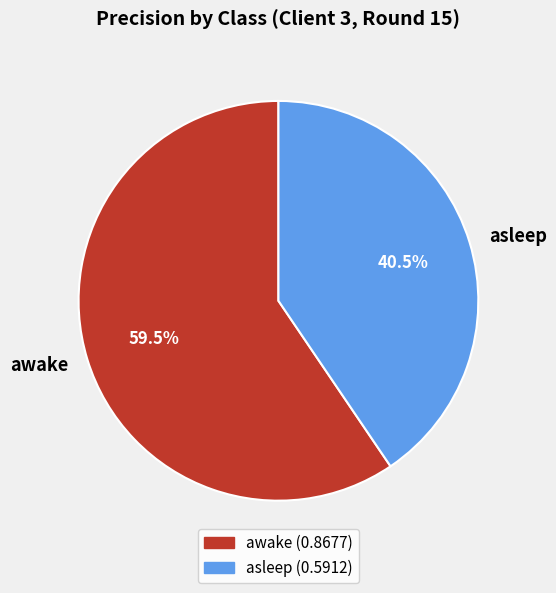

Which has a higher value, awake or asleep?

awake